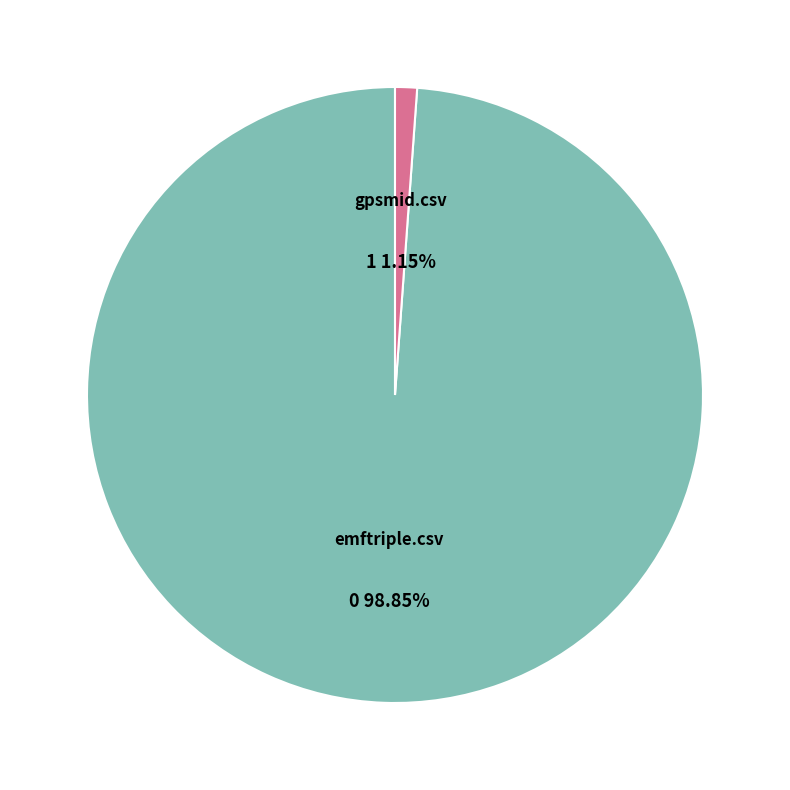

Does any single category account for the majority?

Yes